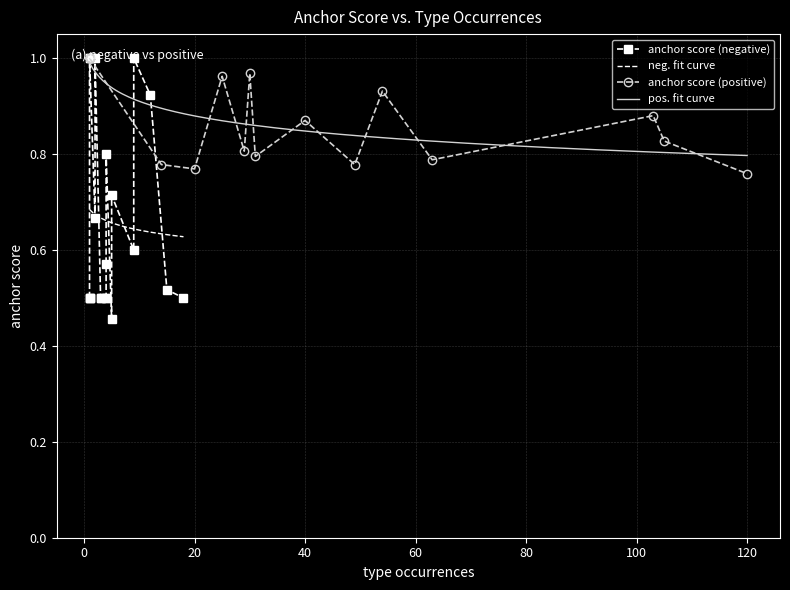

How many anchor score (negative) values are between 0 and 1?

20